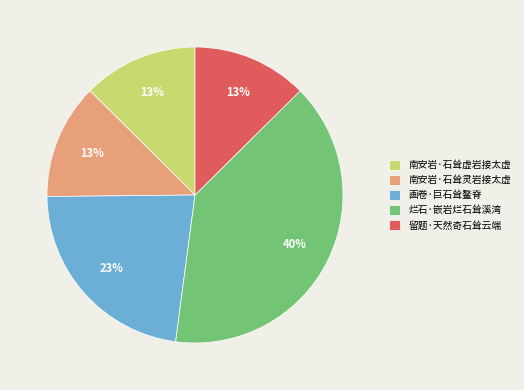

Is there a majority slice in this chart?

No